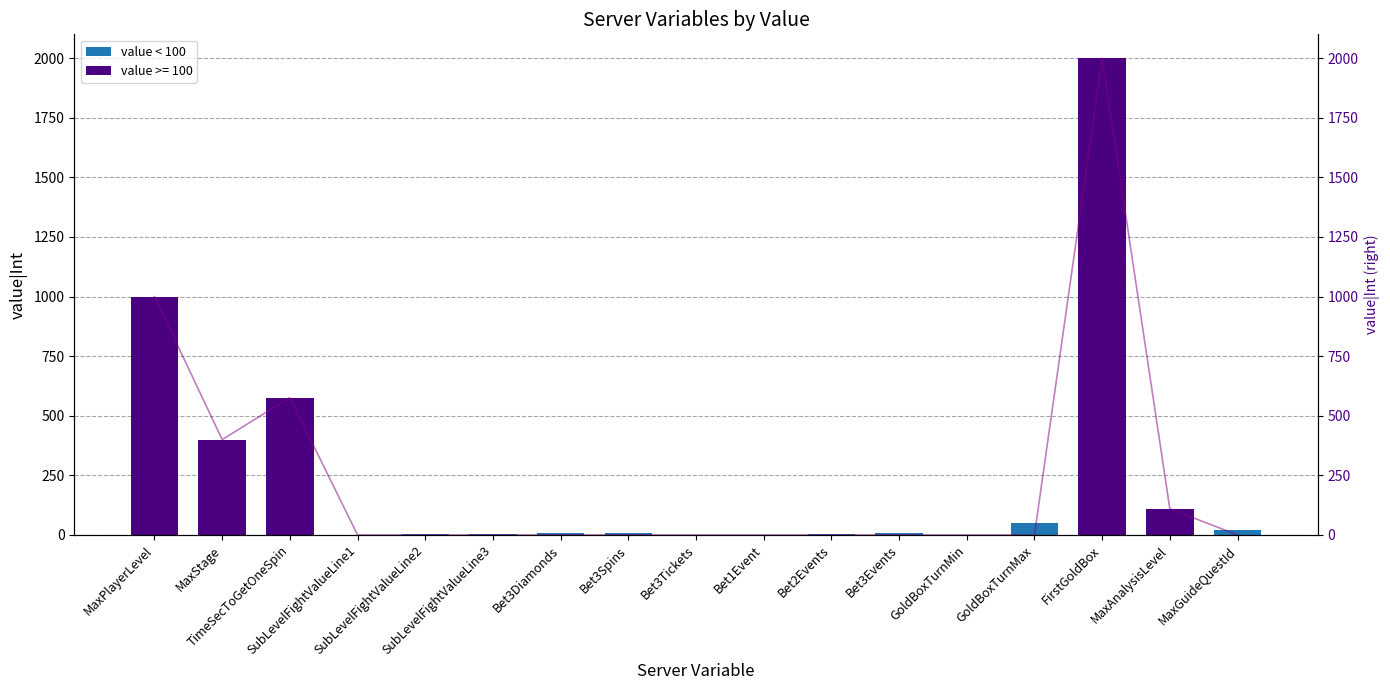

How many groups of bars are there?

17